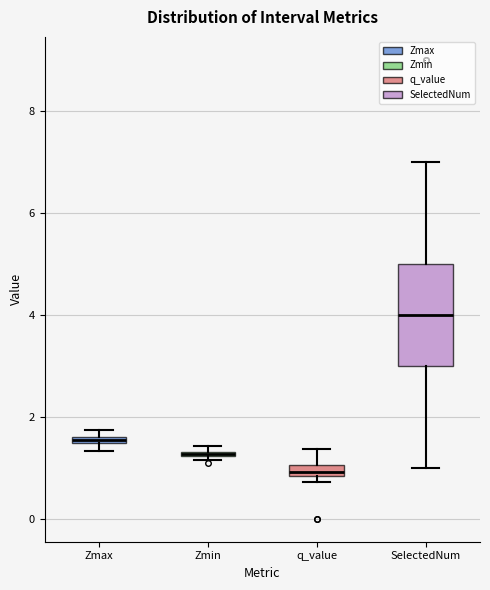

Which box is the tallest, from its lower edge to its upper edge?

SelectedNum